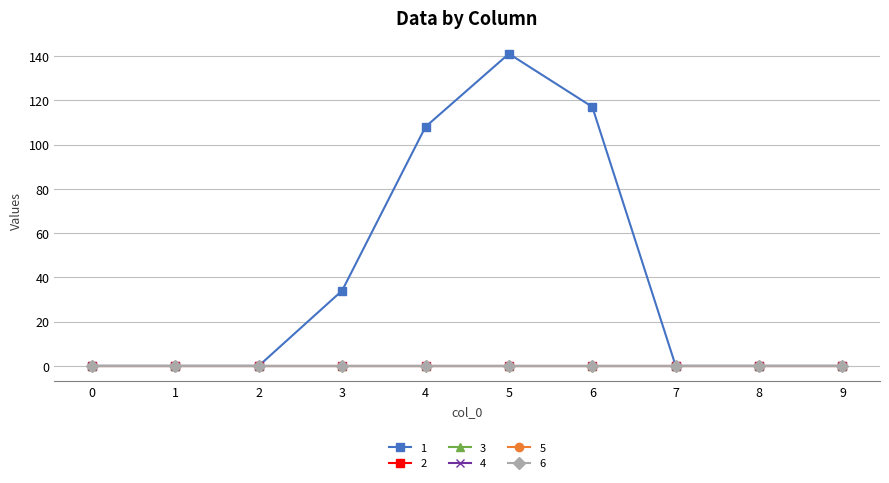

List the series in order of their peak value, lowest first.

2, 3, 4, 5, 6, 1